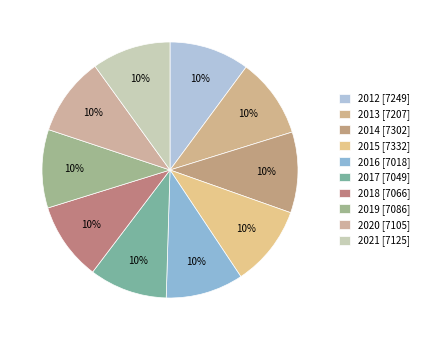

Is there a majority slice in this chart?

No